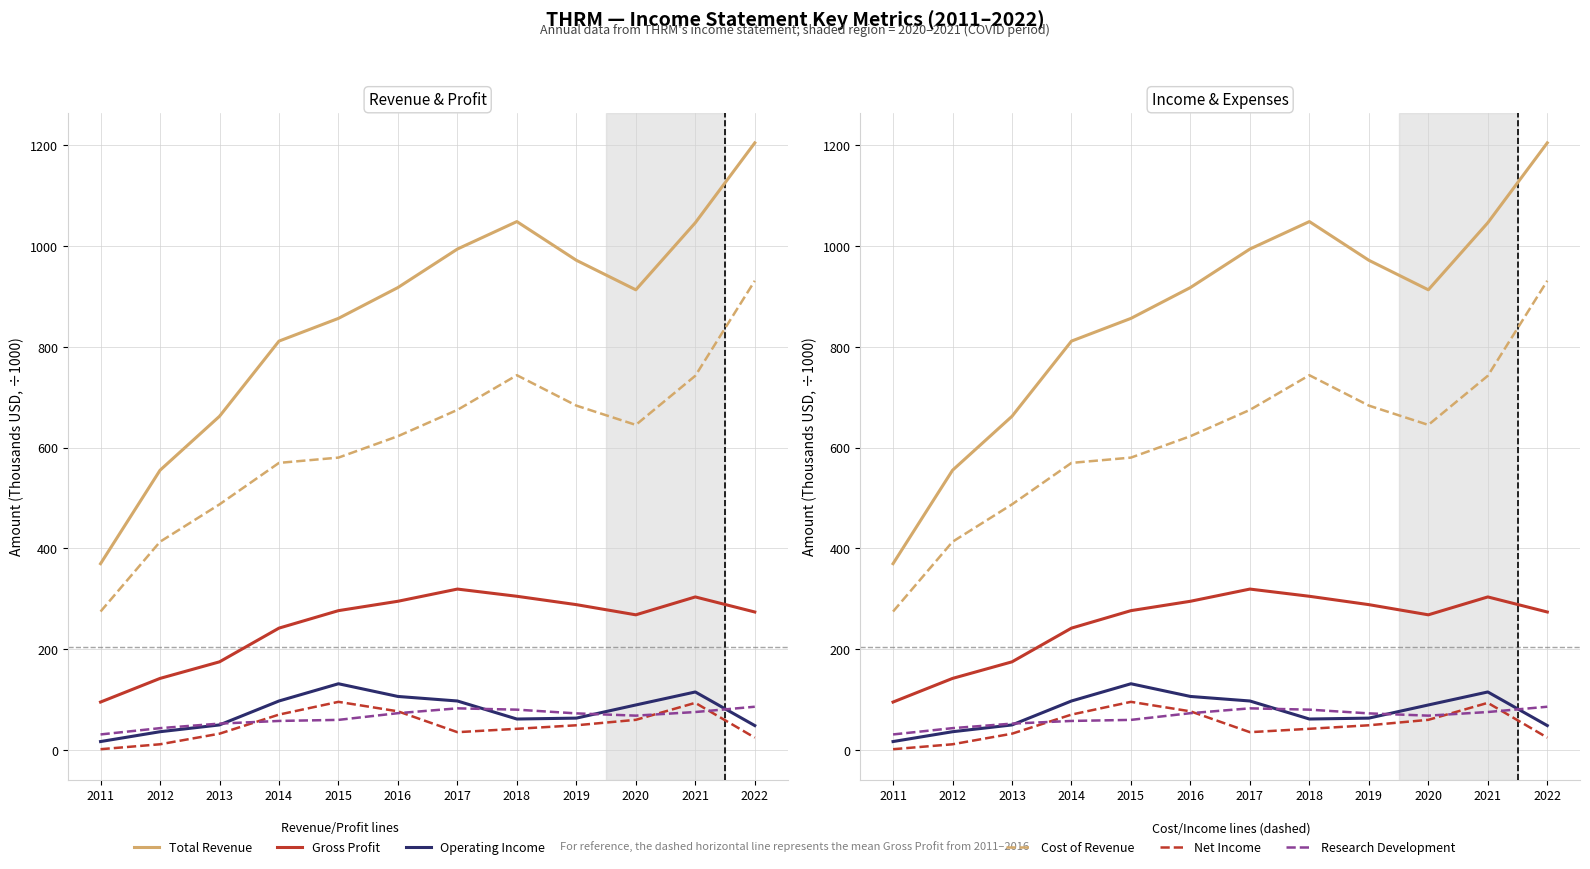

True or false: Gross Profit and Net Income intersect in this chart.

False